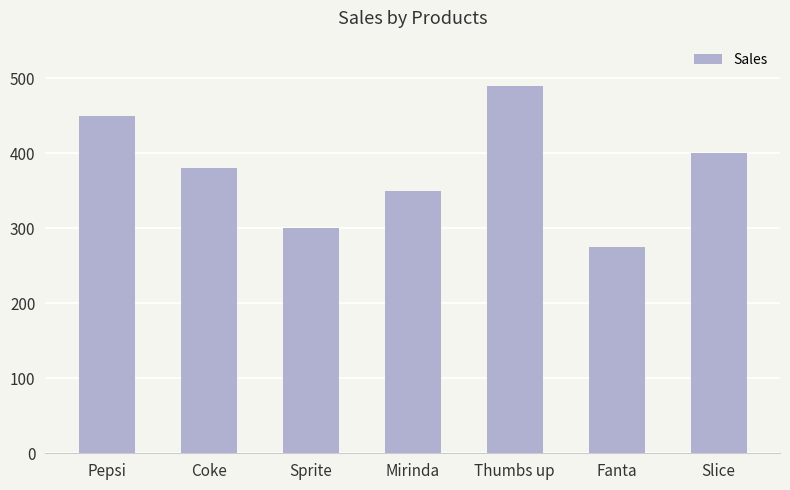

Are the bars grouped side by side (vs. stacked)?

No